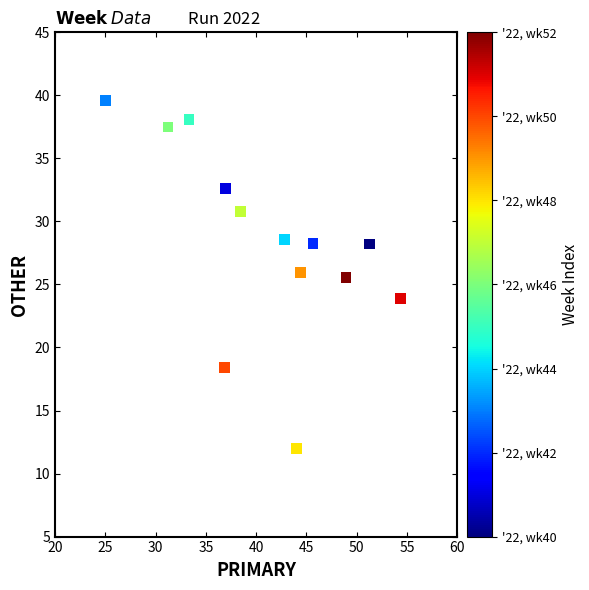

What is the range of Y values (max minus min)?

27.6